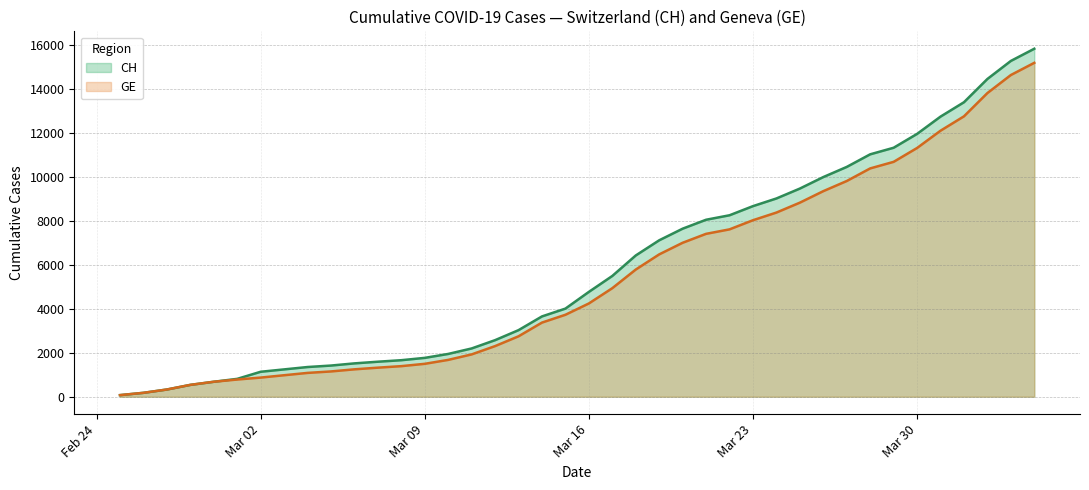

Which series has the largest range (max minus min)?

CH